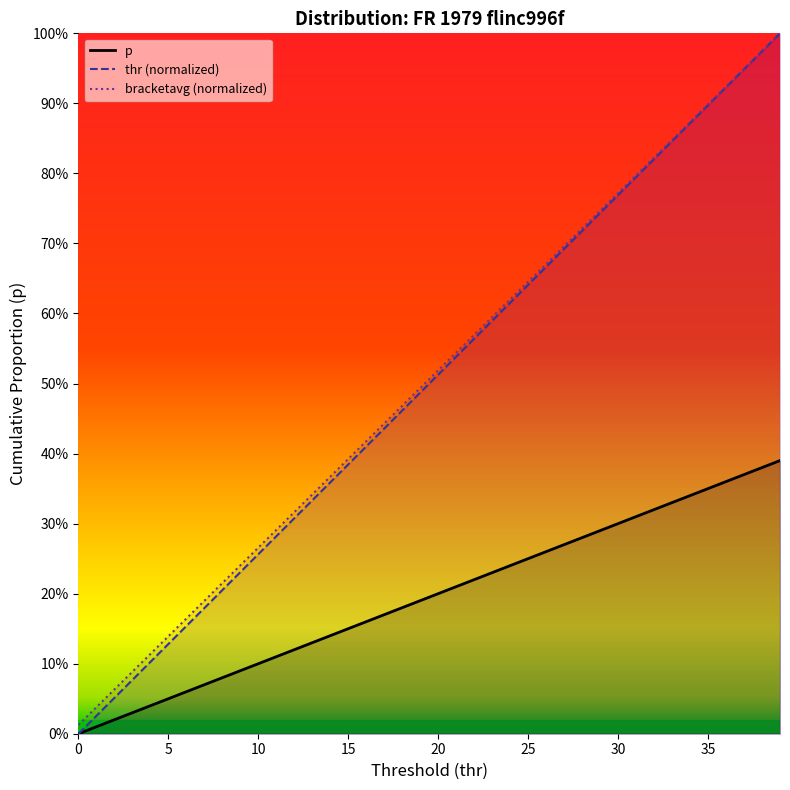

How many lines are shown in the chart?

3